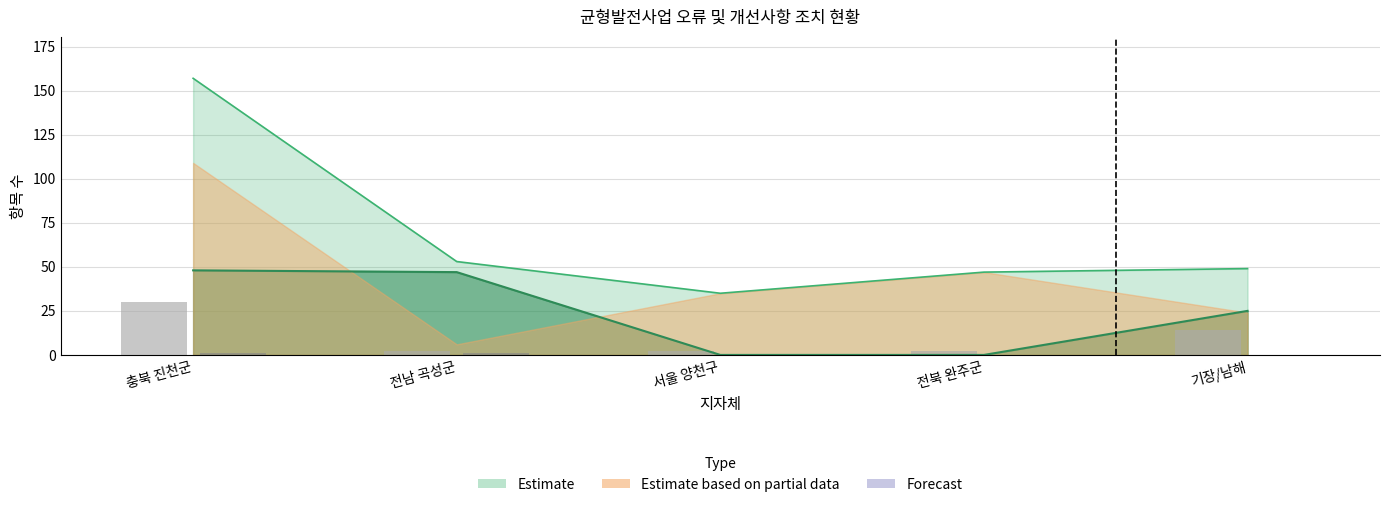

What is the difference between the 개선처리 values at 전남 곡성군 and 전북 완주군?

1